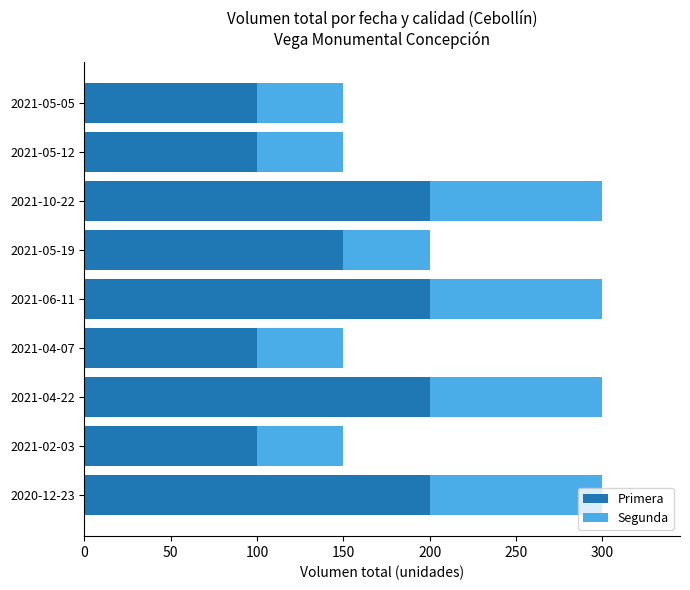

The value of Primera at 2021-05-12 is 50. True or false?

False